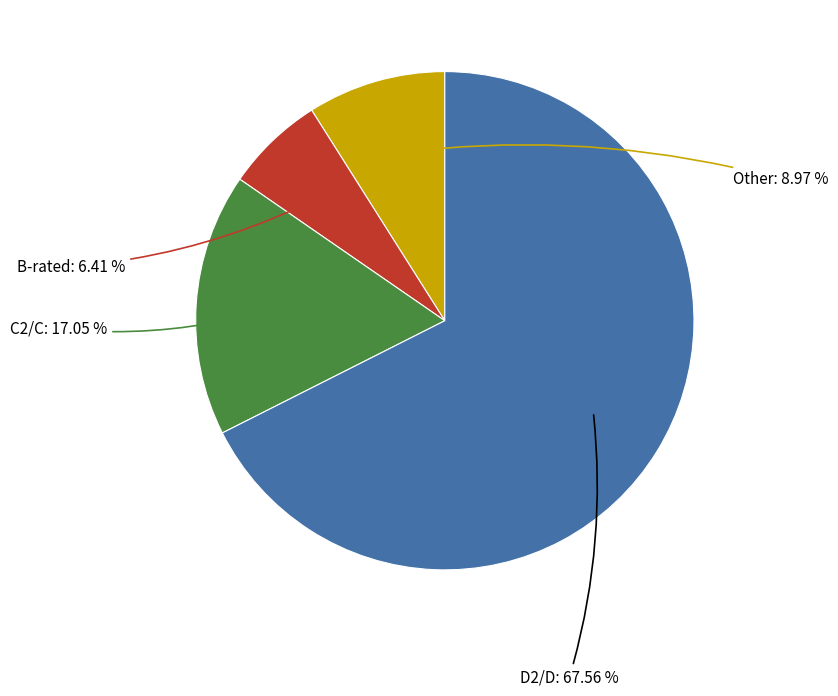

Does any single category account for the majority?

Yes